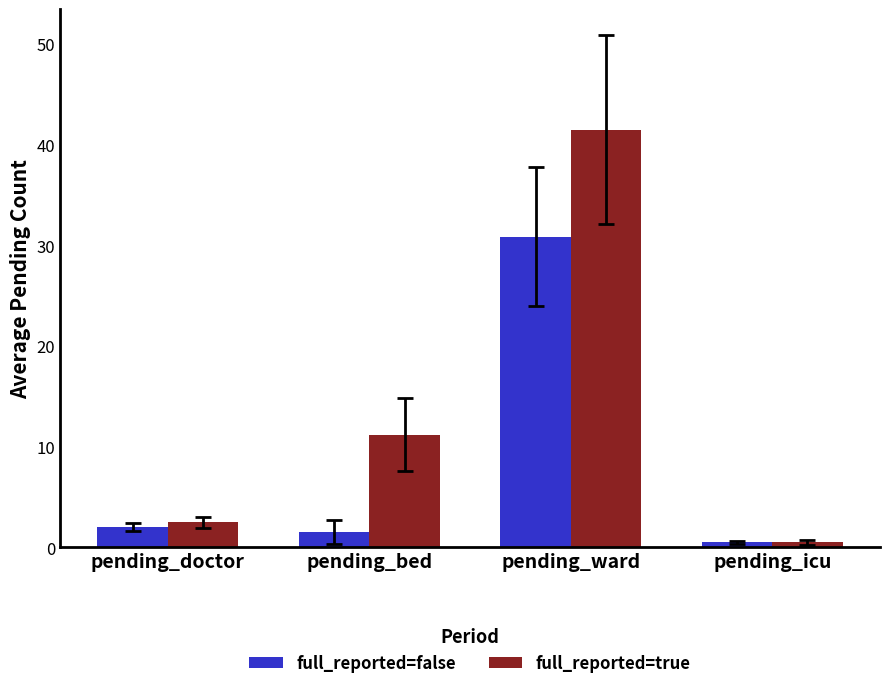

Which series has the largest total across all categories?

full_reported=true